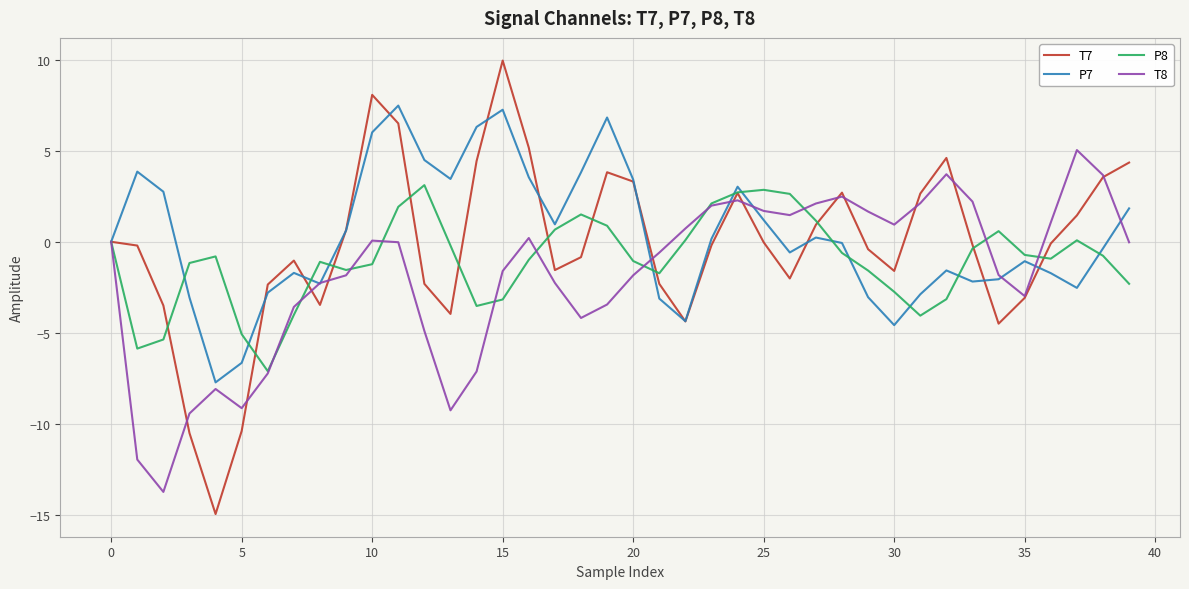

What is the minimum value shown in the chart?

-14.9